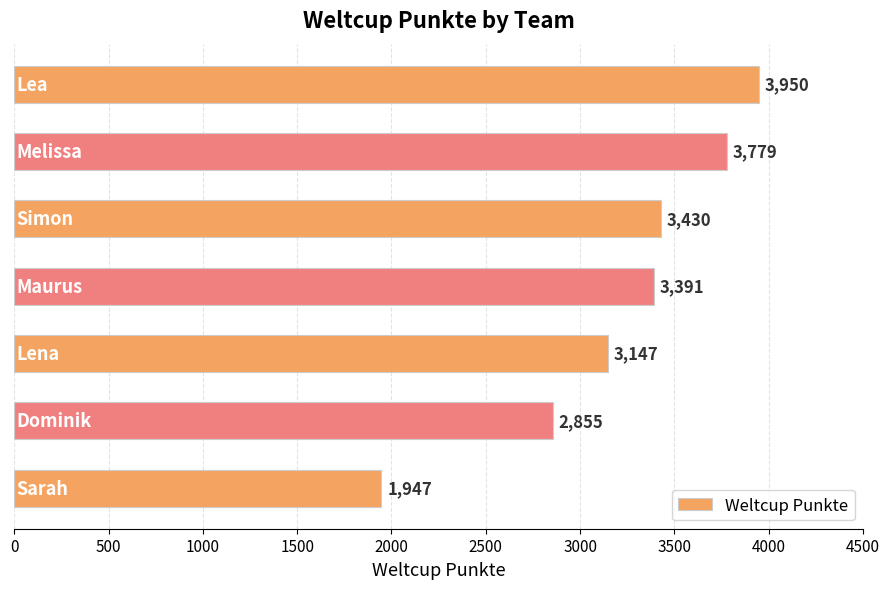

What is the average value?

3214